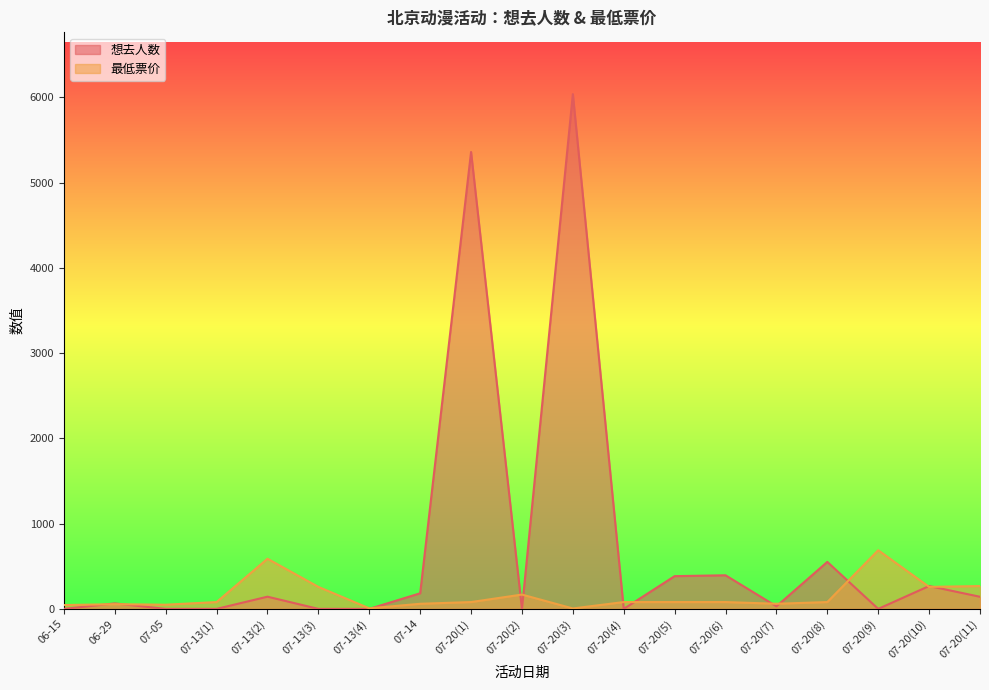

What is the minimum value for 最低票价?

5.0